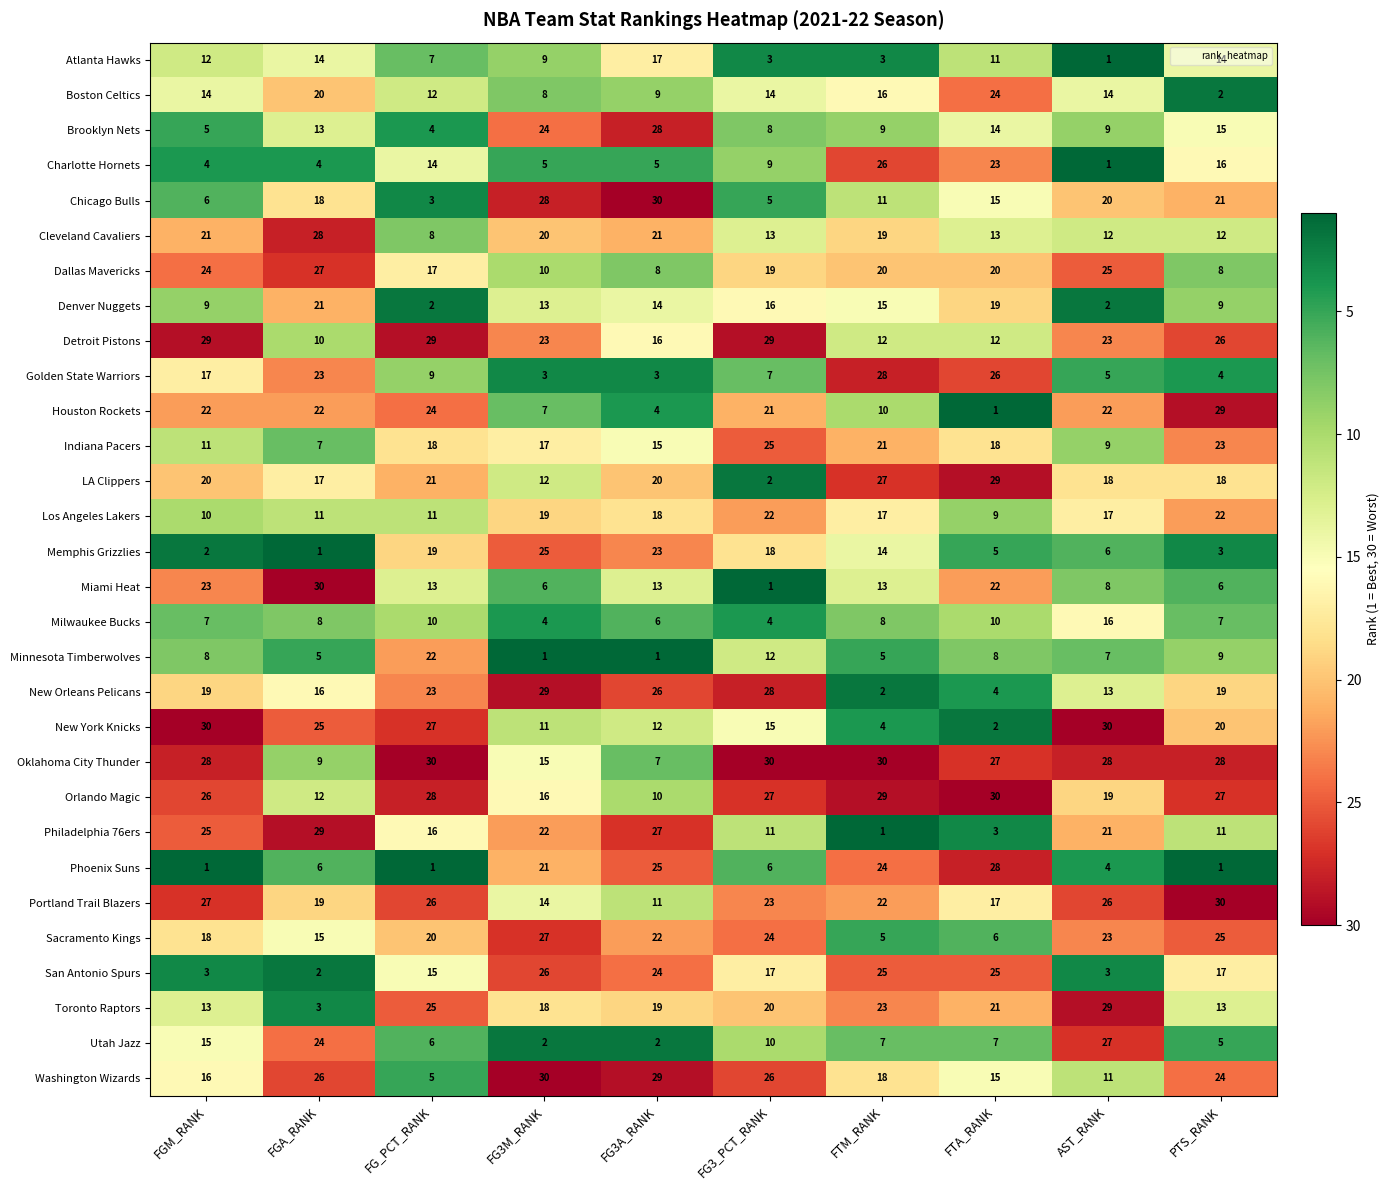

At which label is New Orleans Pelicans closest to 15?

FGA_RANK